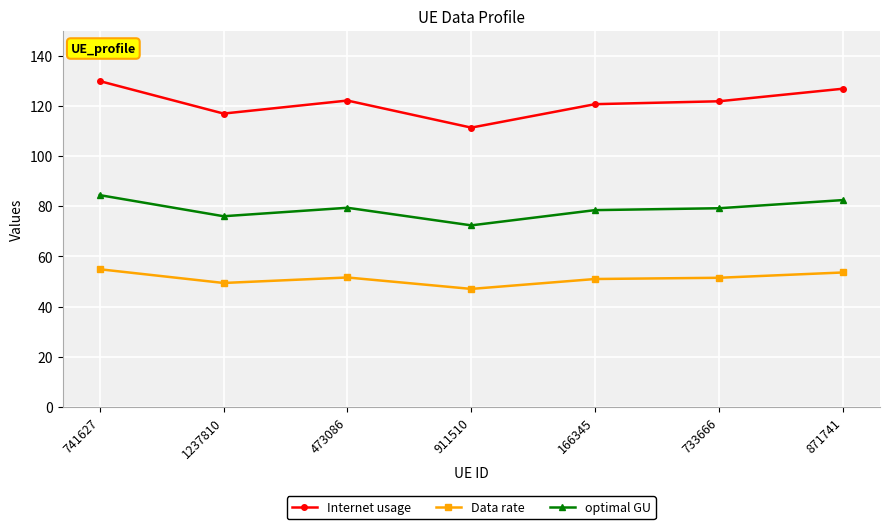

Where does the Internet usage series first go above 121?

741627